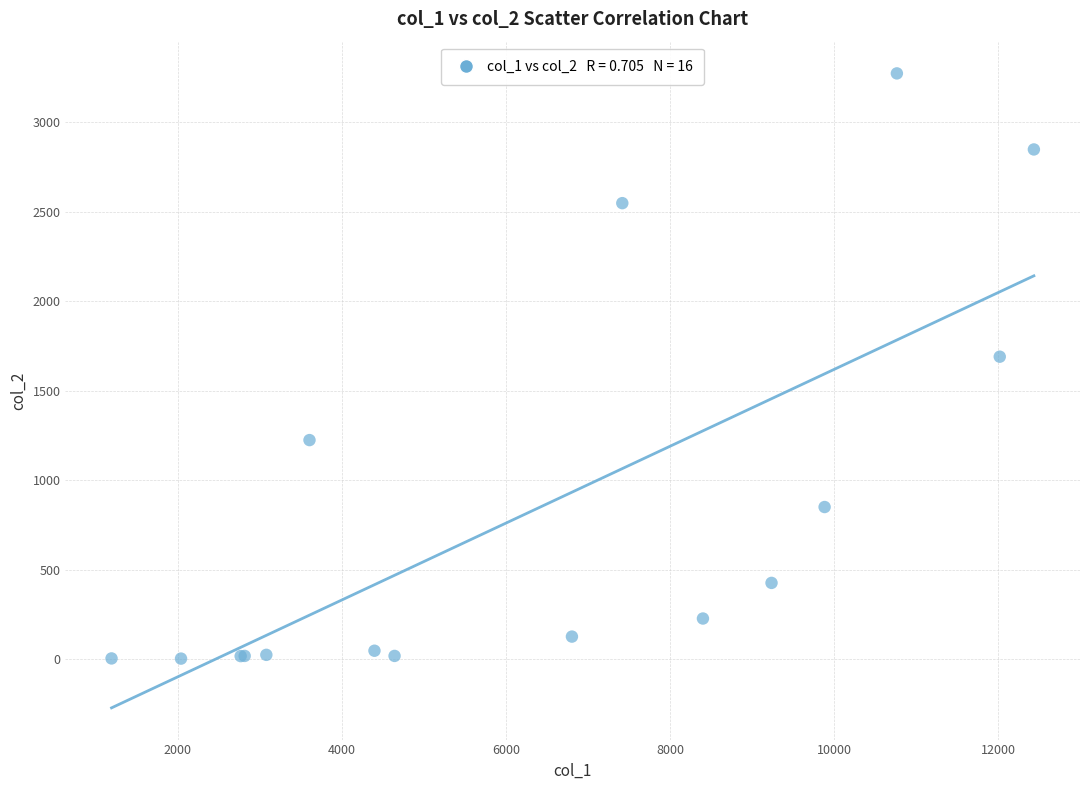

What Y value in the scatter plot is closest to 1638?

1690